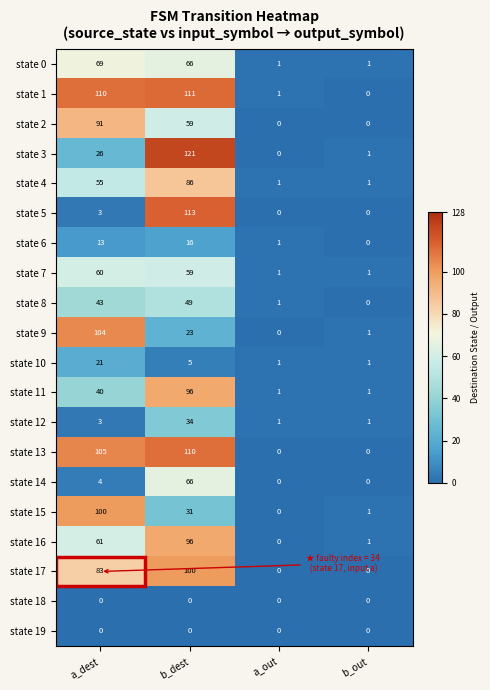

At which category is the sum across all series the highest?

b_dest